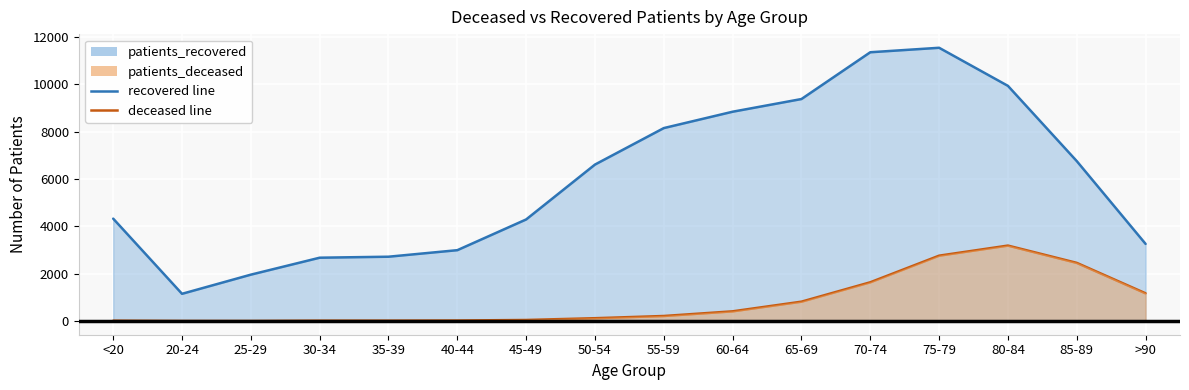

Which category has the highest value across all series?

75-79